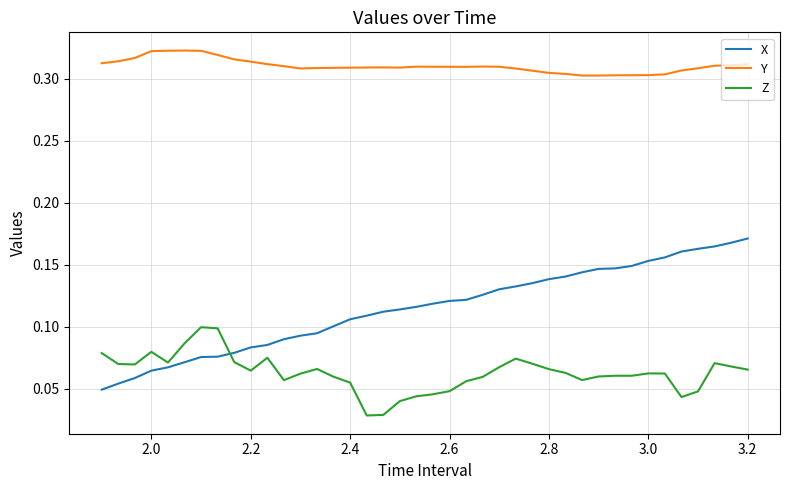

Which series has the largest total across all categories?

Y